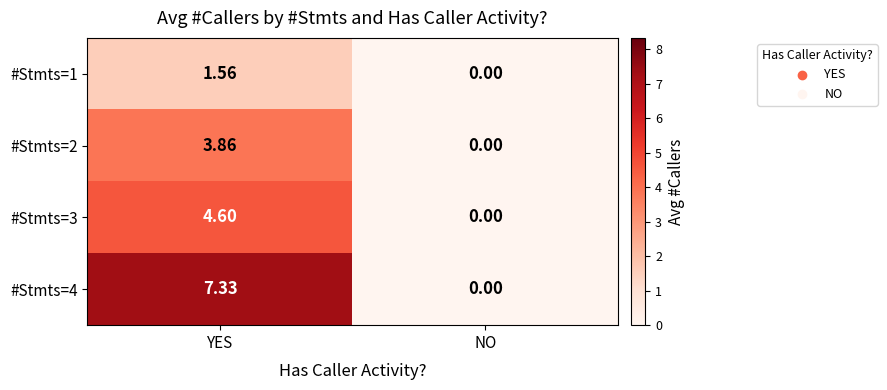

At which category is the sum across all series the highest?

YES